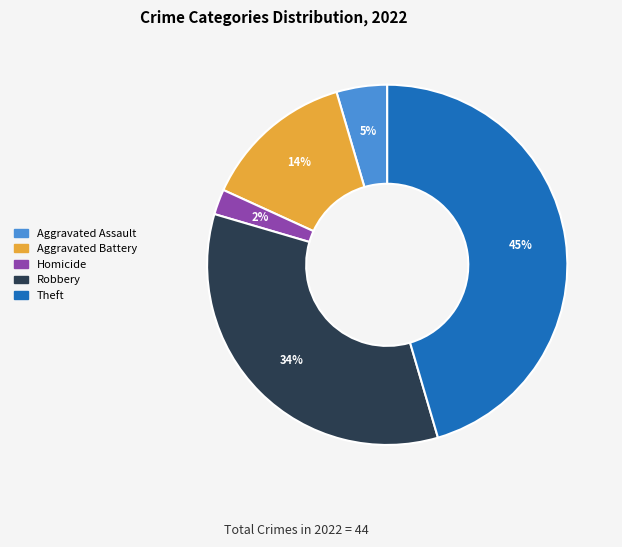

Rank the categories by value from lowest to highest.

Homicide, Aggravated Assault, Aggravated Battery, Robbery, Theft